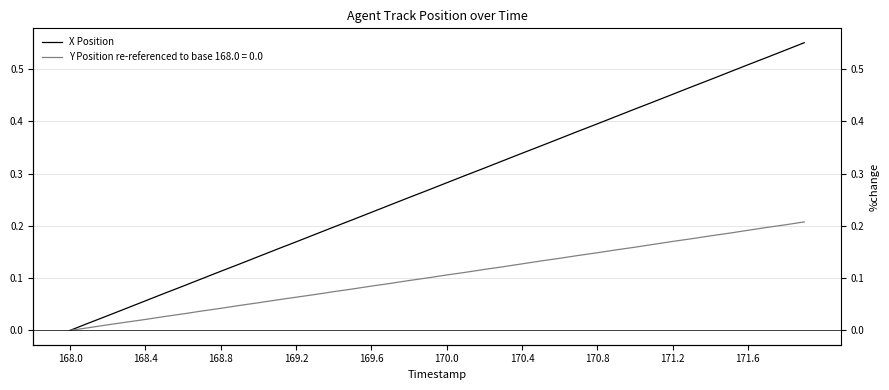

Is it true that the value at 168.4 is 0.0?

False